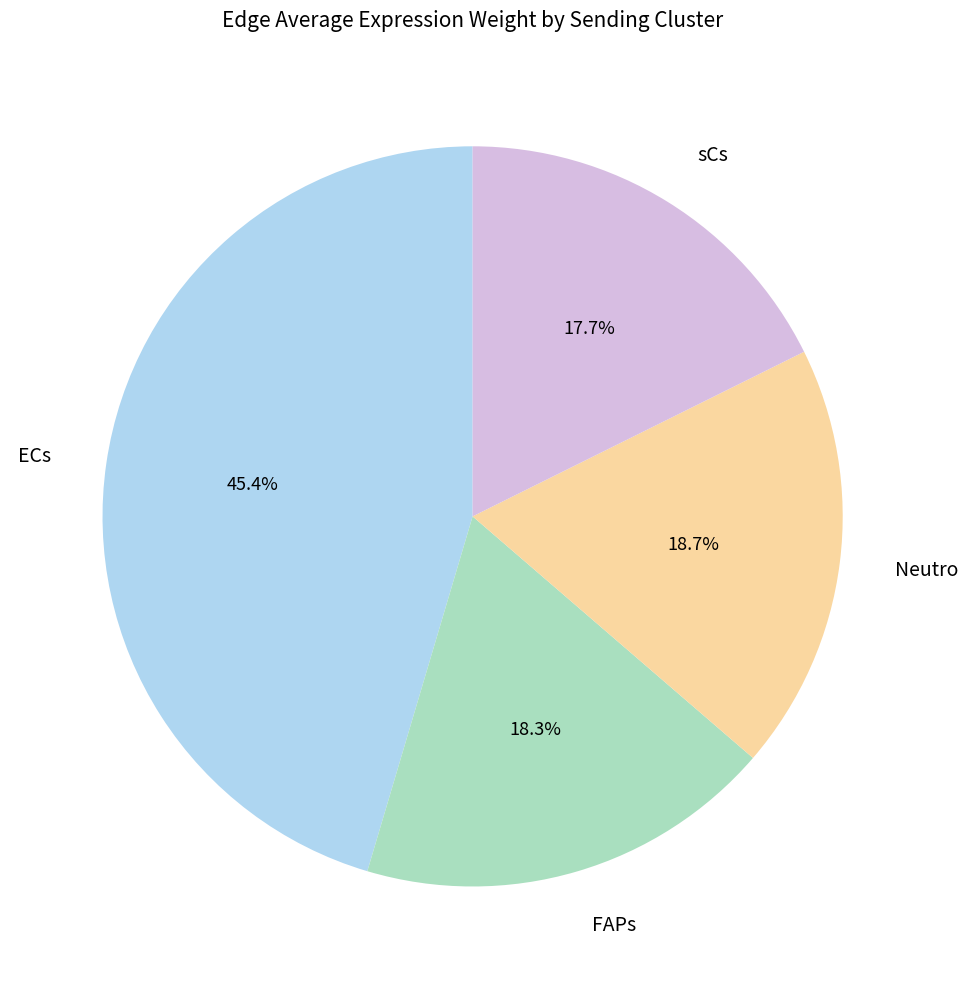

Does sCs represent more than half of the total?

No